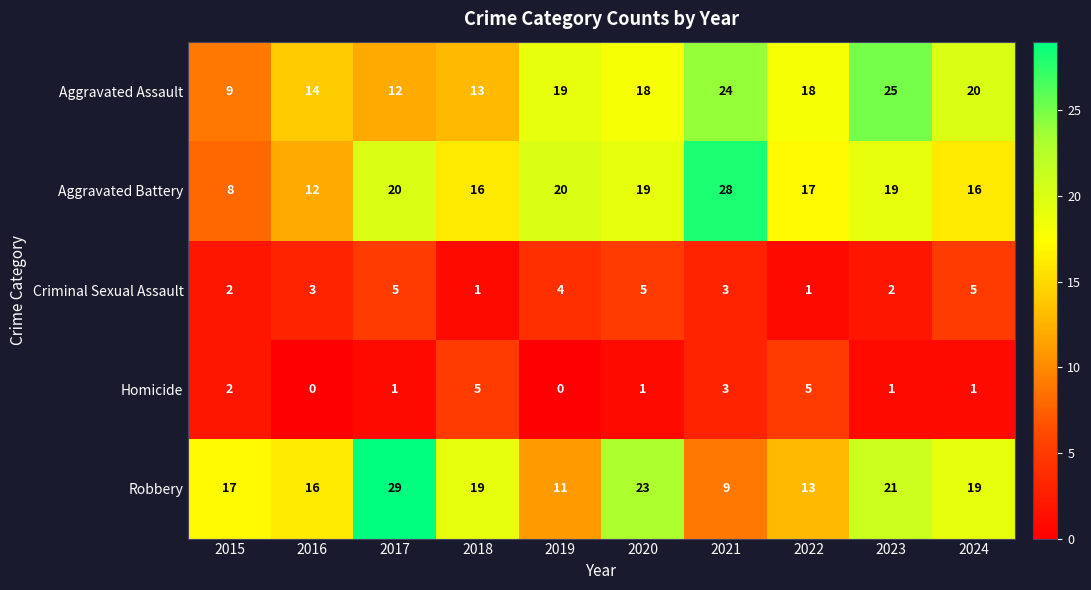

Count the Robbery values in the range 13 to 21.

6